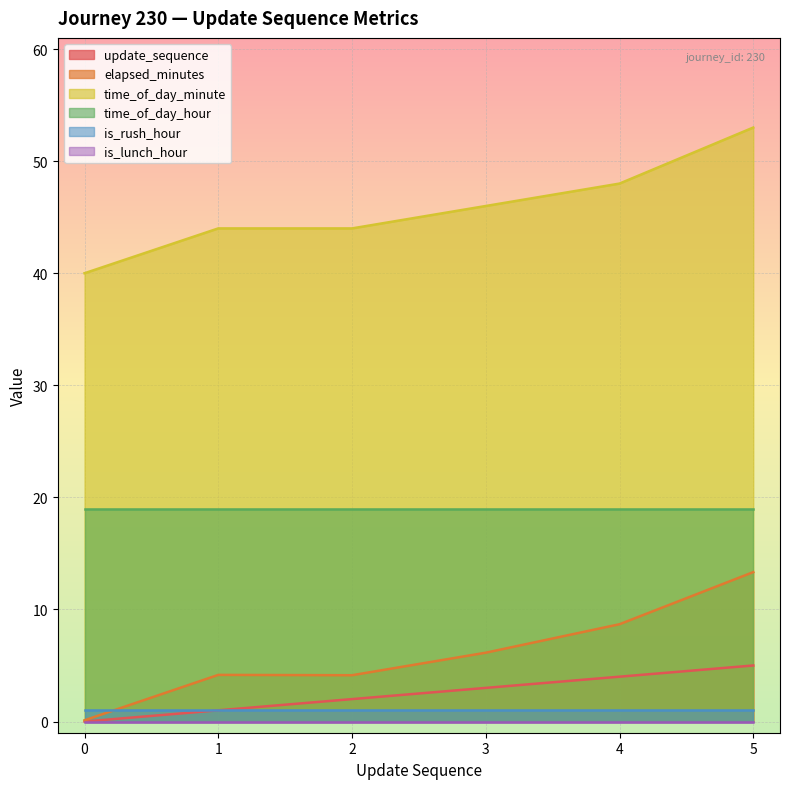

The update_sequence series shows 1.3 at 5. True or false?

False